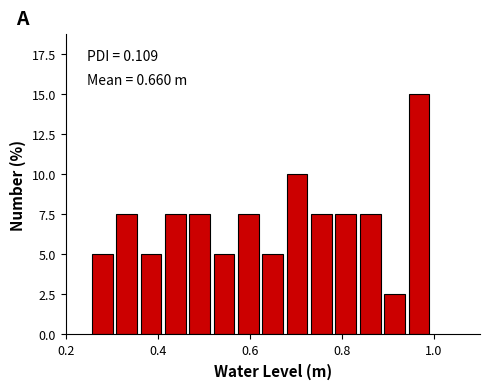

Read against the x-axis, roughly where is the centre of the tallest bar?

0.96